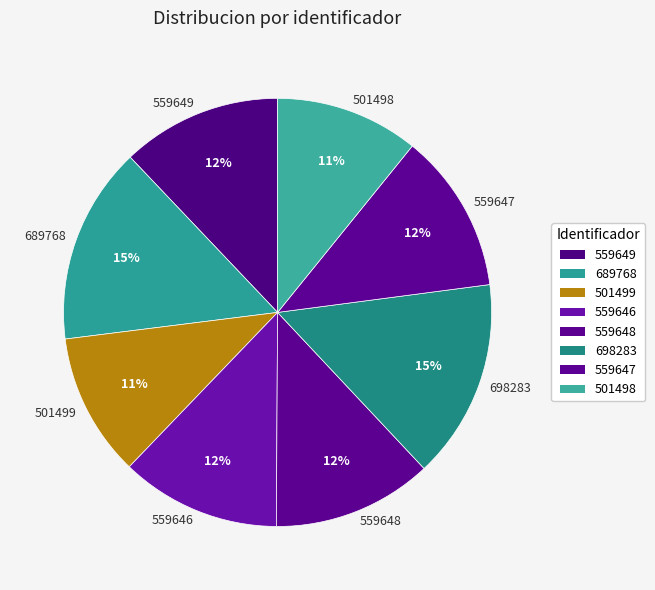

To the nearest percent, what portion does 559648 represent?

12%